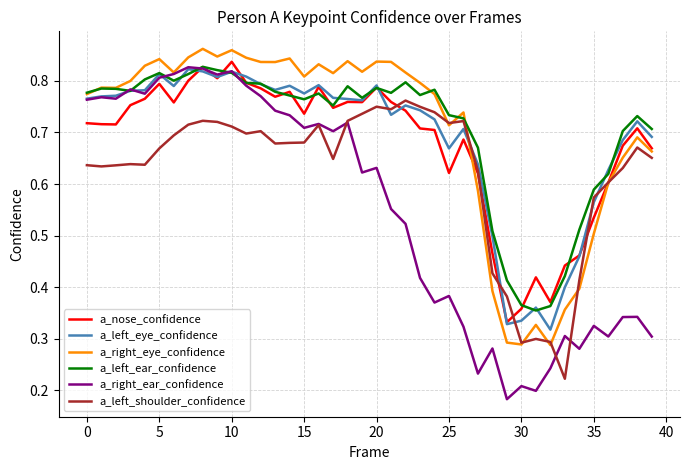

Does the chart have visible grid lines?

Yes